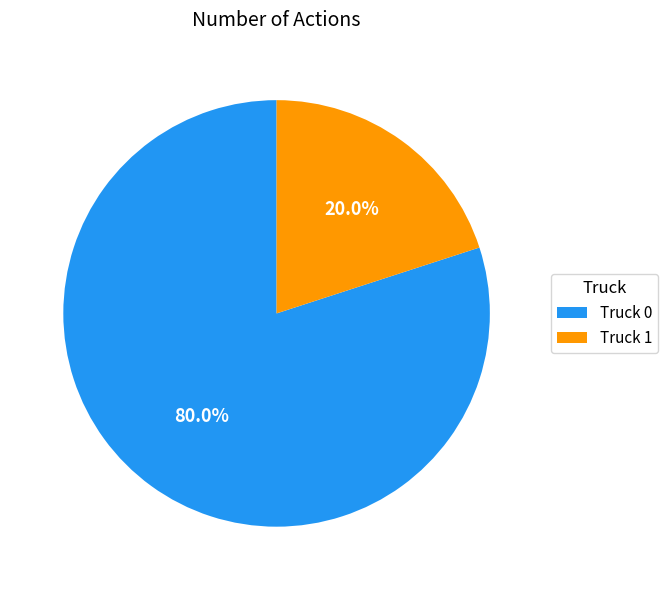

Which has a higher value, Truck 0 or Truck 1?

Truck 0